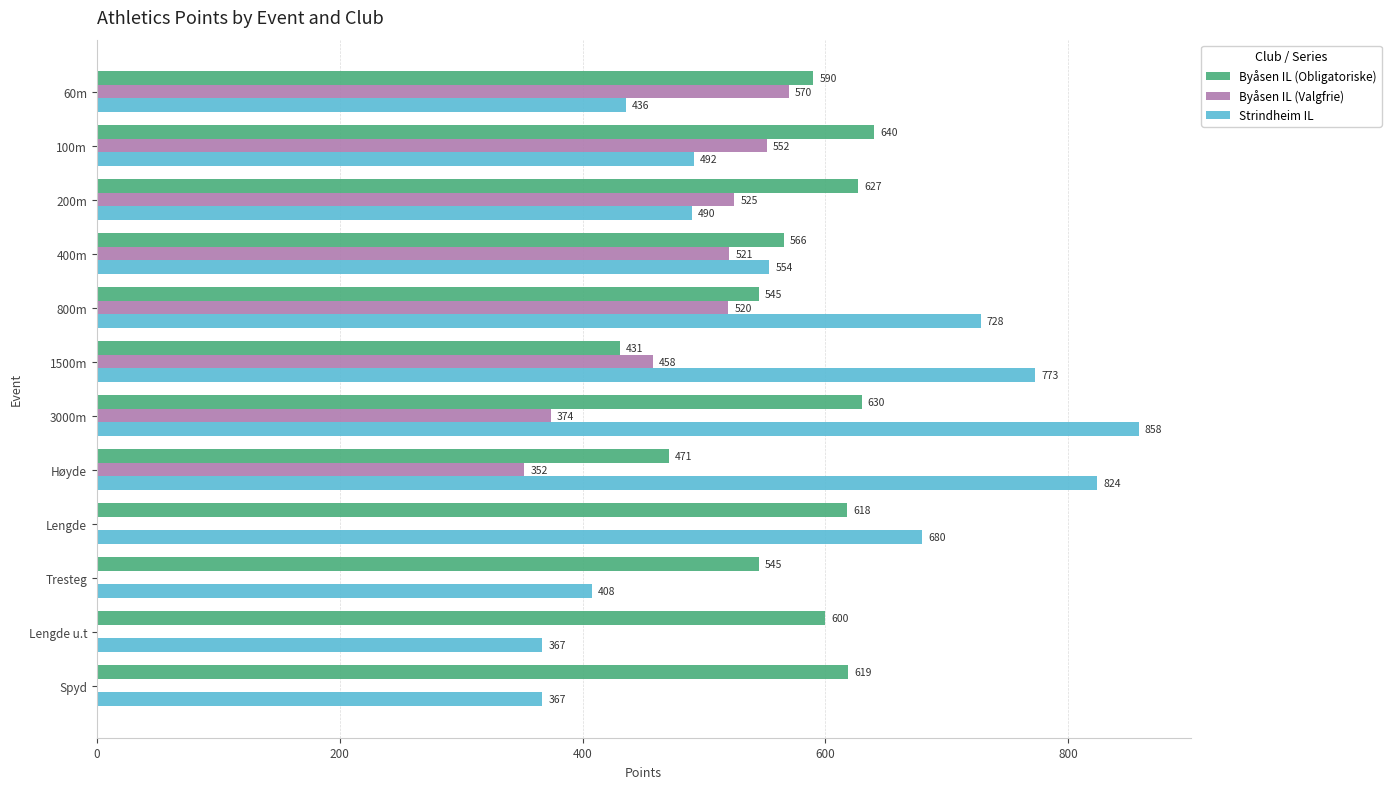

Which series has the largest total across all categories?

Strindheim IL